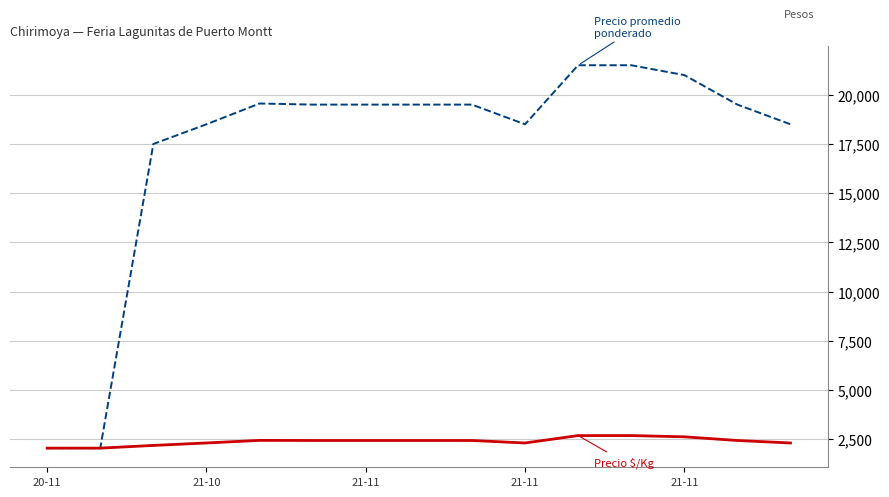

What is the maximum value shown in the chart?

21500